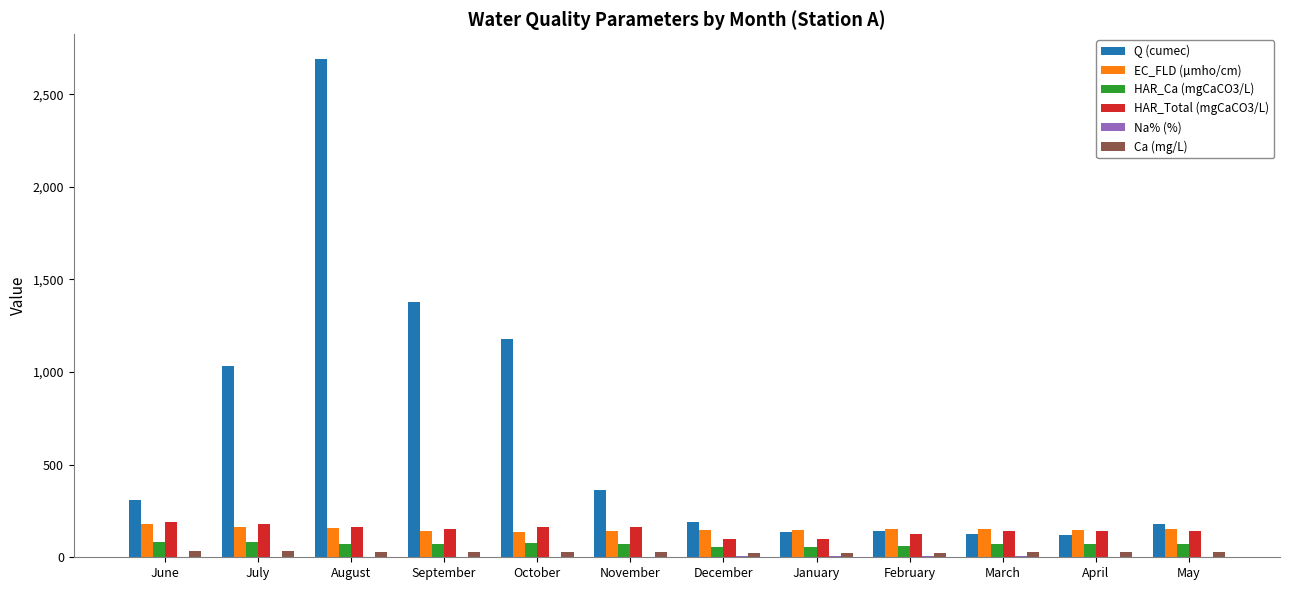

Between June and July, which series saw the biggest shift?

Q (cumec)